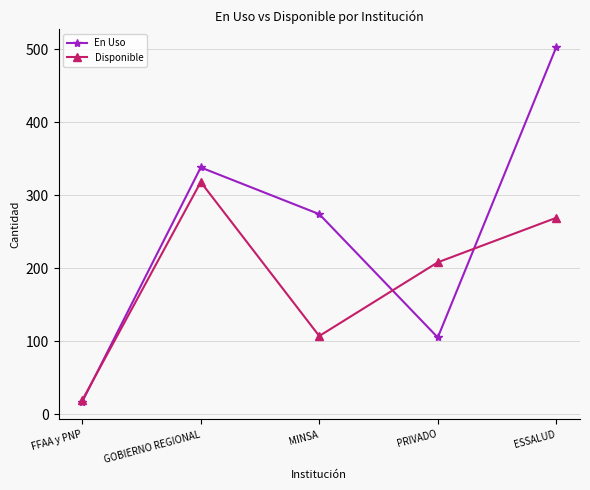

What is the difference between the En Uso values at PRIVADO and ESSALUD?

398